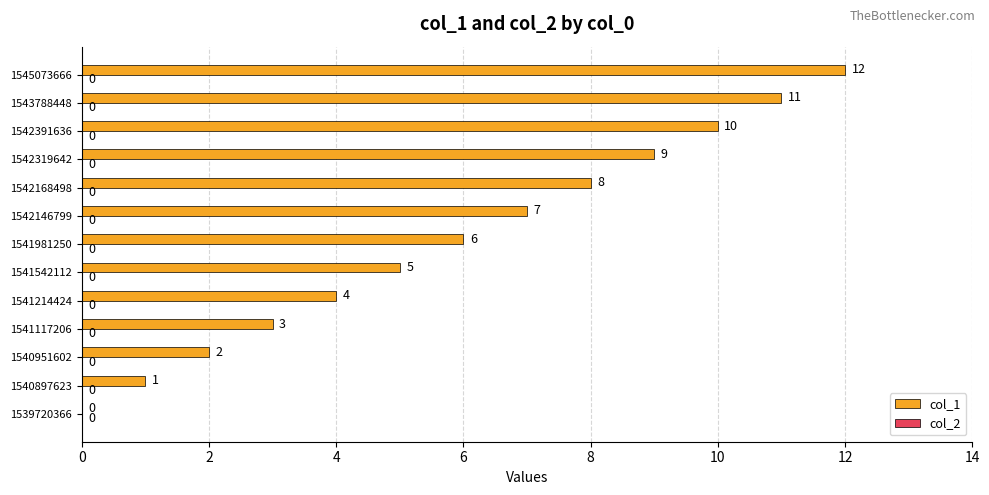

The chart shows a value of 11 at 1542168498. True or false?

False